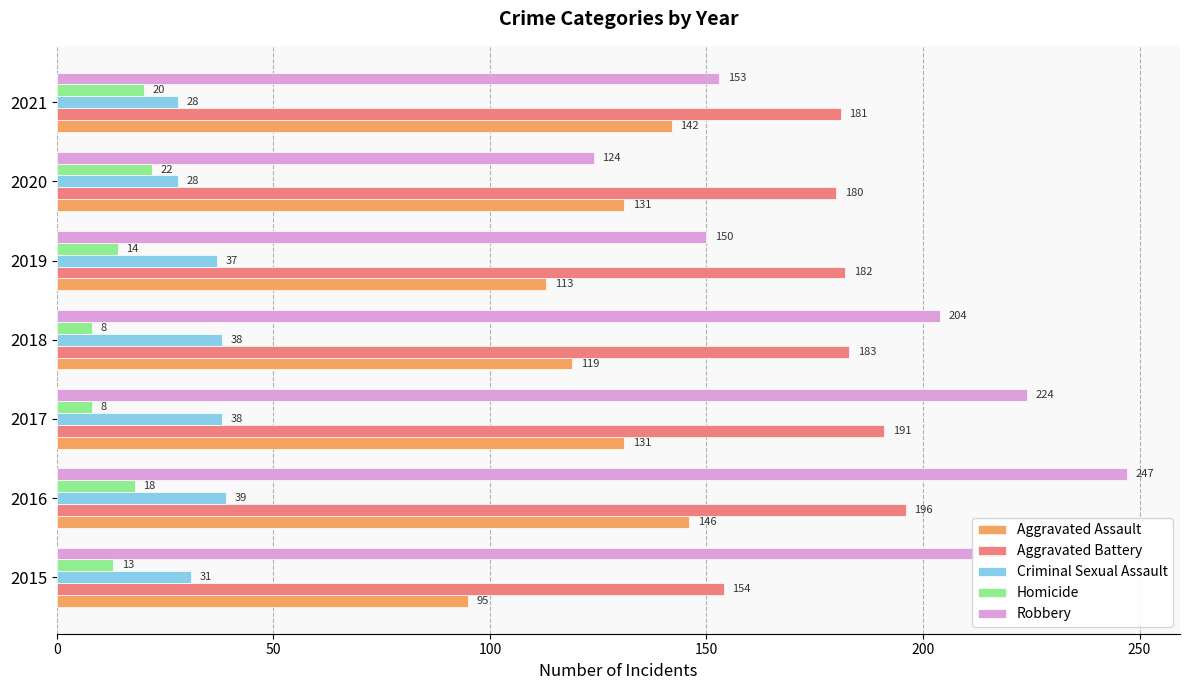

What is the spread (max minus min) of values at 2015?

199